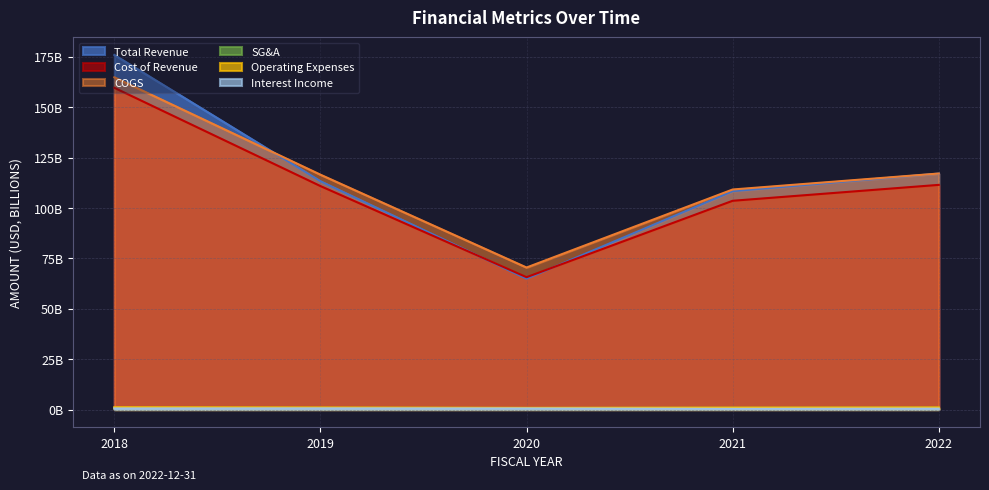

Does the chart display data point markers on the line(s)?

No